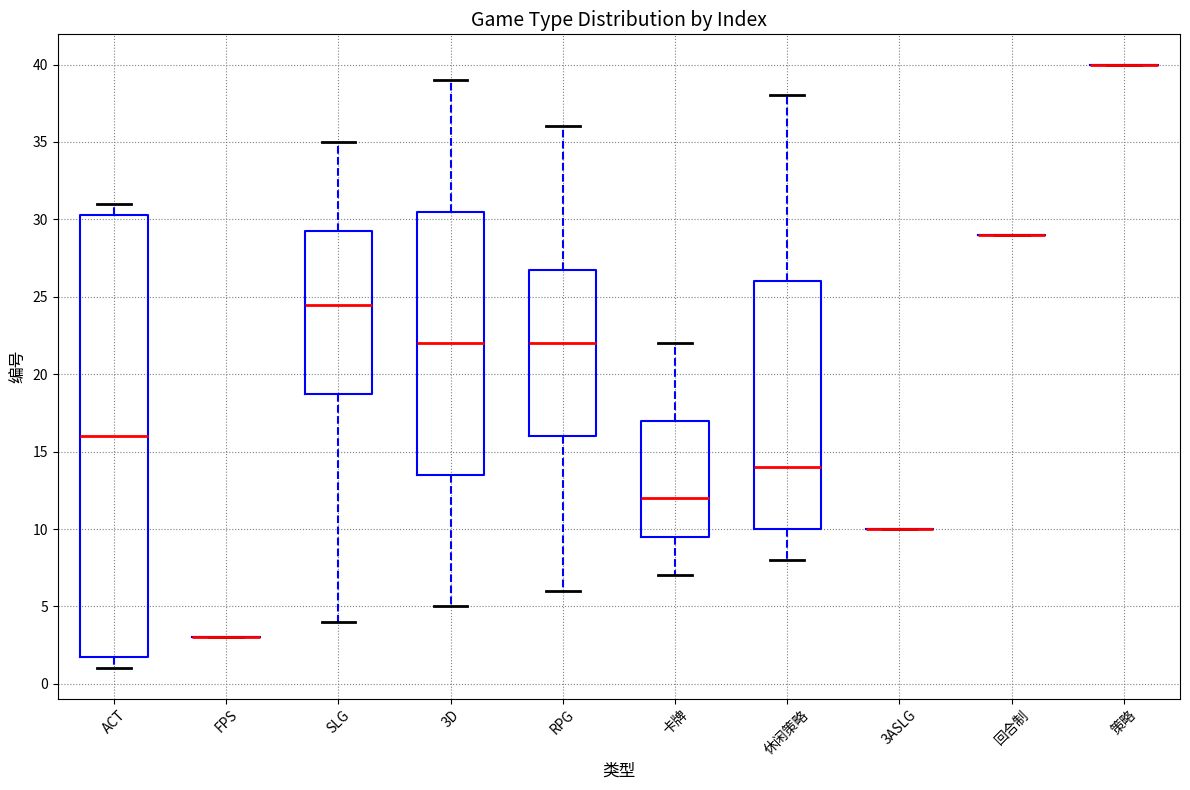

Reading left to right, transcribe this box plot: for each box, give where its median line is, the range the box spans, and where its two whiskers end, as read against the y-axis. The values are not printed on the chart, so give them approximately, as read against the axis.

ACT: median 16.0, box 2.0 to 30.5, whiskers 1.0 to 31.0
FPS: box collapsed to a line at 3.0, whiskers 3.0 to 3.0
SLG: median 24.5, box 19.0 to 29.5, whiskers 4.0 to 35.0
3D: median 22.0, box 13.5 to 30.5, whiskers 5.0 to 39.0
RPG: median 22.0, box 16.0 to 27.0, whiskers 6.0 to 36.0
卡牌: median 12.0, box 9.5 to 17.0, whiskers 7.0 to 22.0
休闲策略: median 14.0, box 10.0 to 26.0, whiskers 8.0 to 38.0
3ASLG: box collapsed to a line at 10.0, whiskers 10.0 to 10.0
回合制: box collapsed to a line at 29.0, whiskers 29.0 to 29.0
策略: box collapsed to a line at 40.0, whiskers 40.0 to 40.0